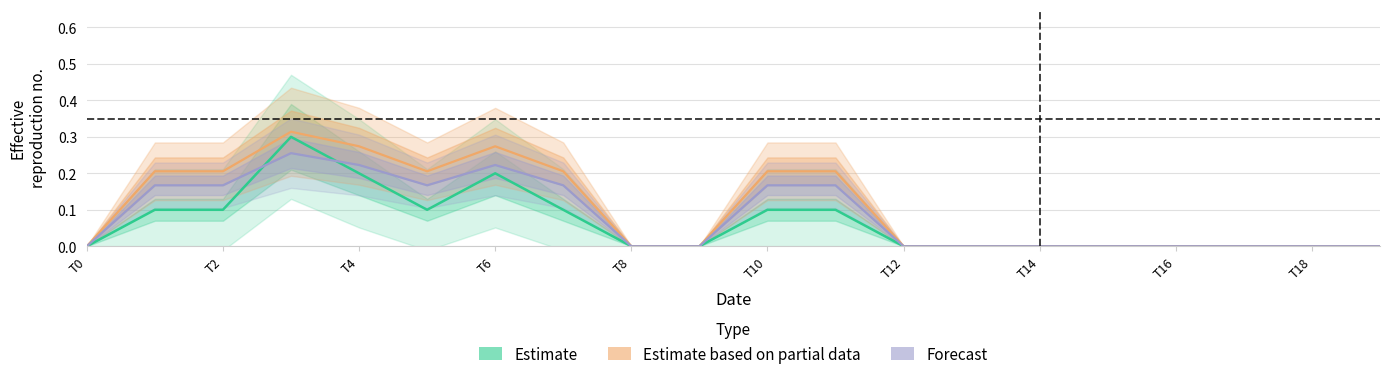

True or false: Estimate based on partial data has a value of 0.1 at T10.

False